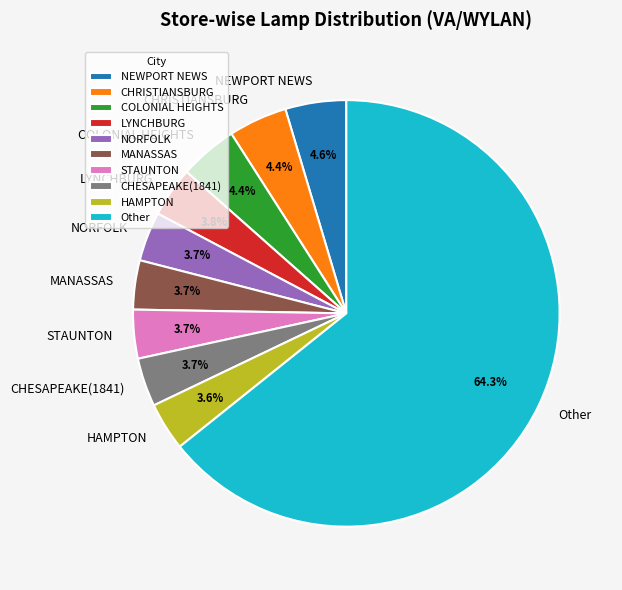

Between Other and MANASSAS, which is larger?

Other